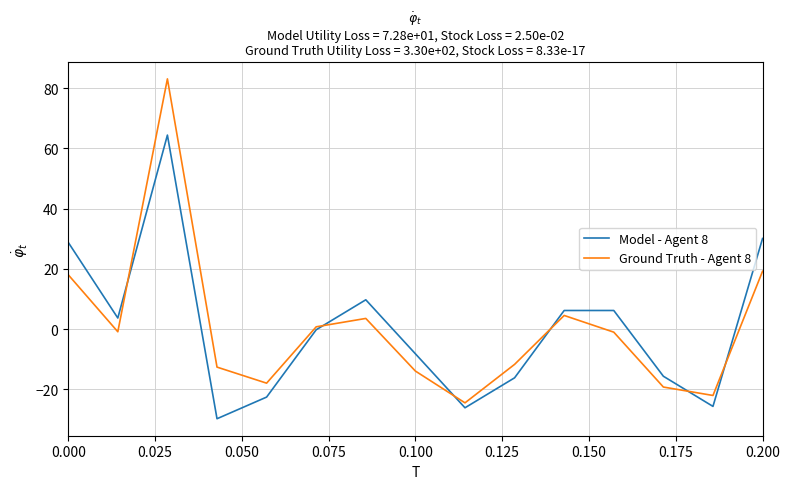

List the series in order of their peak value, highest first.

Ground Truth - Agent 8, Model - Agent 8